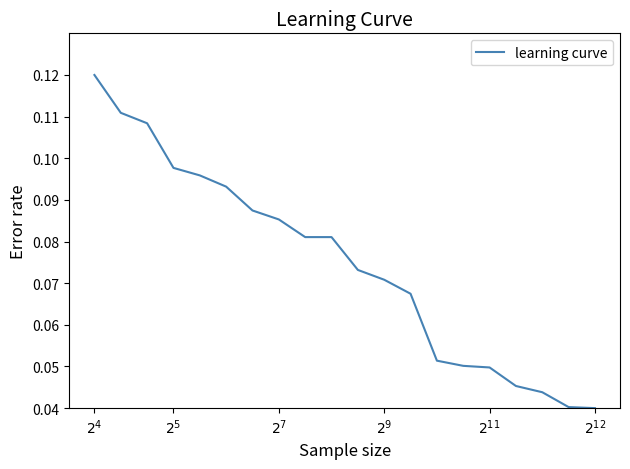

Is this an area chart (filled region under the line)?

No